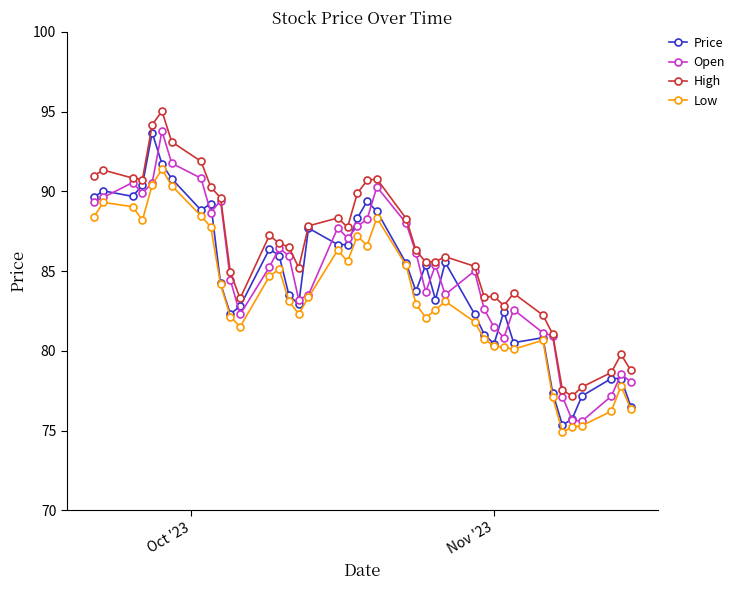

What are all the series names shown in the legend?

Price, Open, High, Low